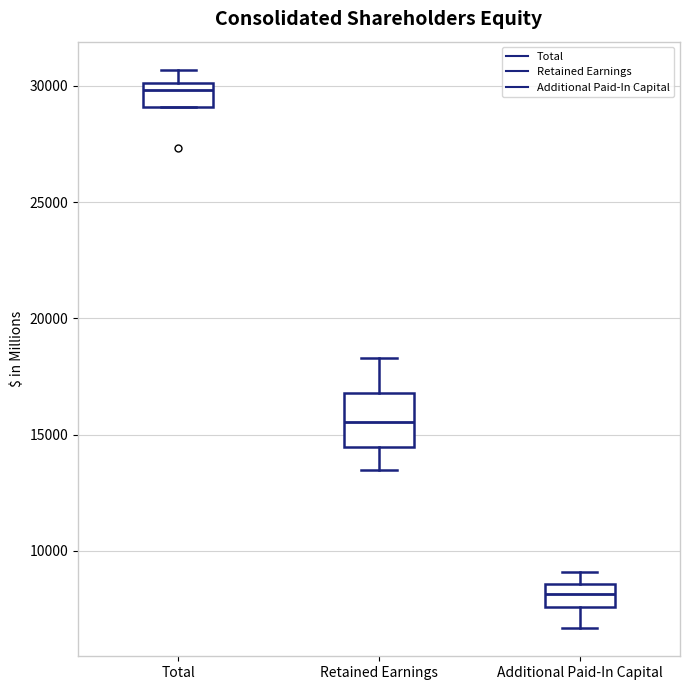

Which box's median line is the lowest?

Additional Paid-In Capital